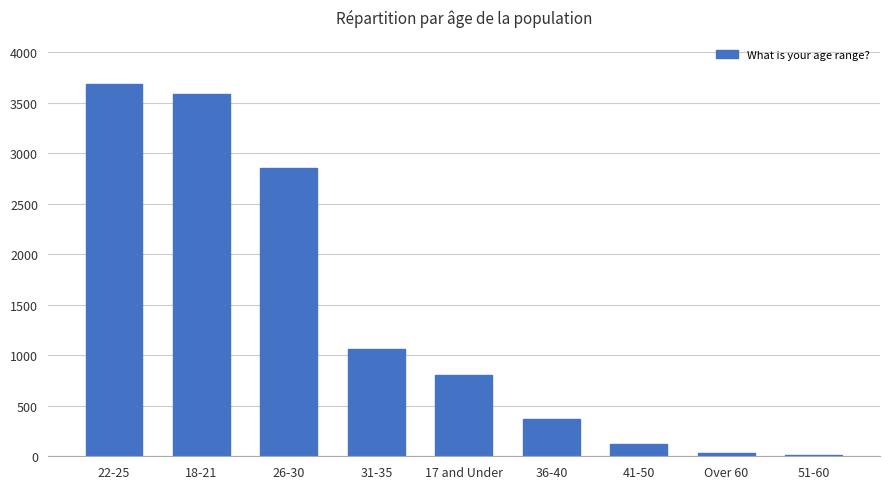

Reading left to right, transcribe all the data shown in this chart.

22-25=3680	18-21=3589	26-30=2849	31-35=1064	17 and Under=808	36-40=369	41-50=120	Over 60=34	51-60=13